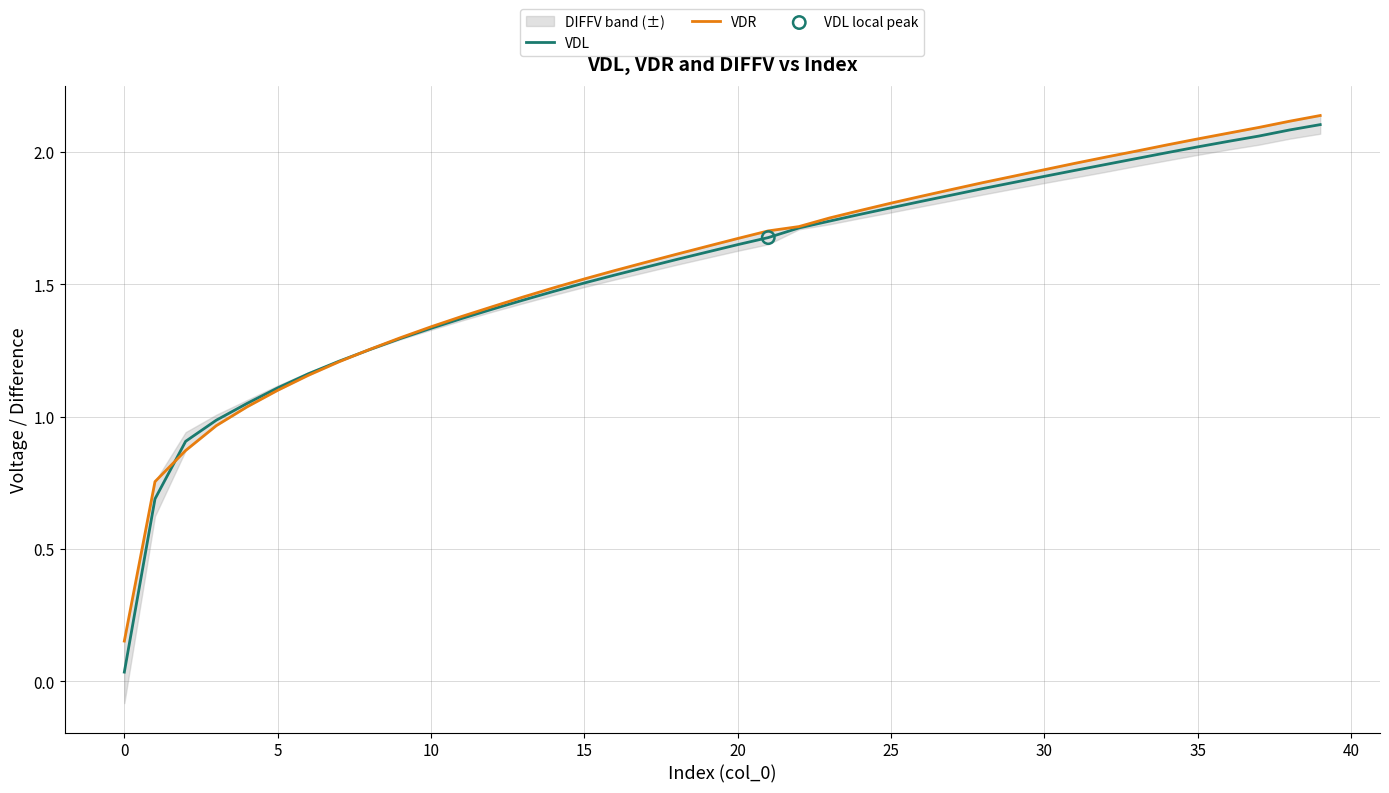

What are all the series names shown in the legend?

VDL, VDR